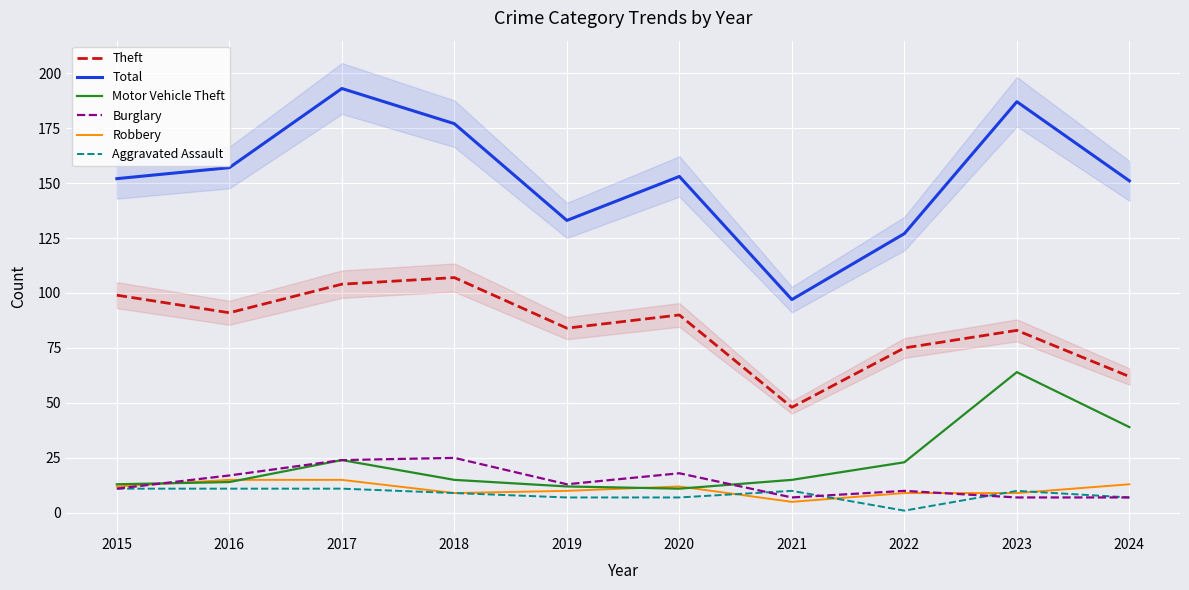

How many intersections are there between Burglary and Motor Vehicle Theft?

2